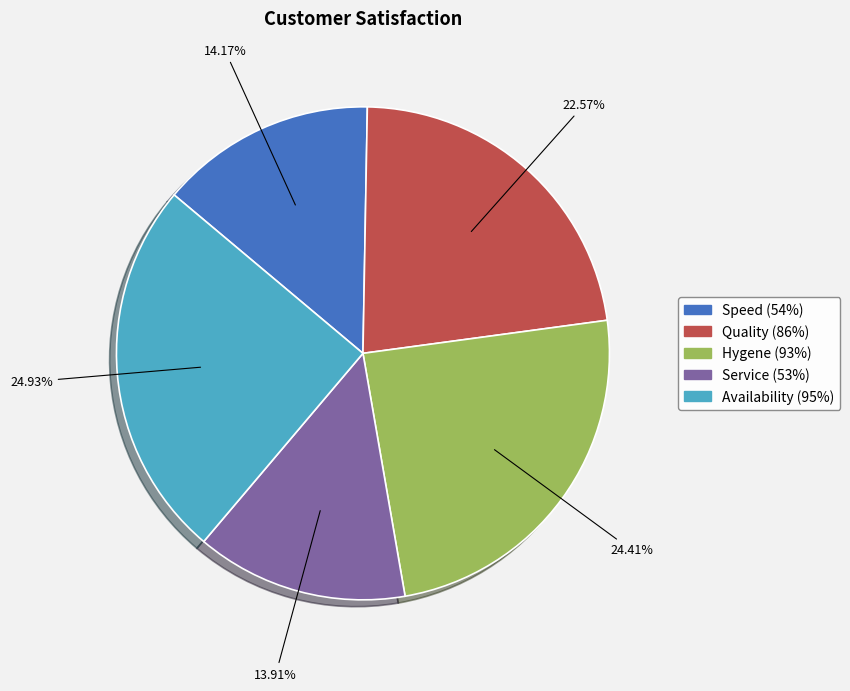

Count the number of slices in the pie.

5